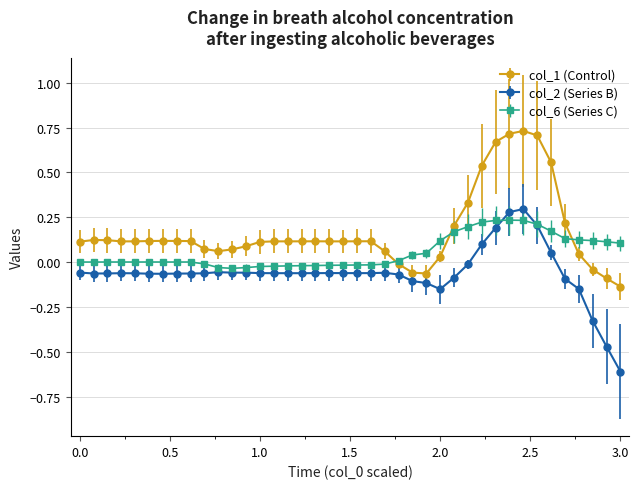

What is the minimum value shown in the chart?

-0.6